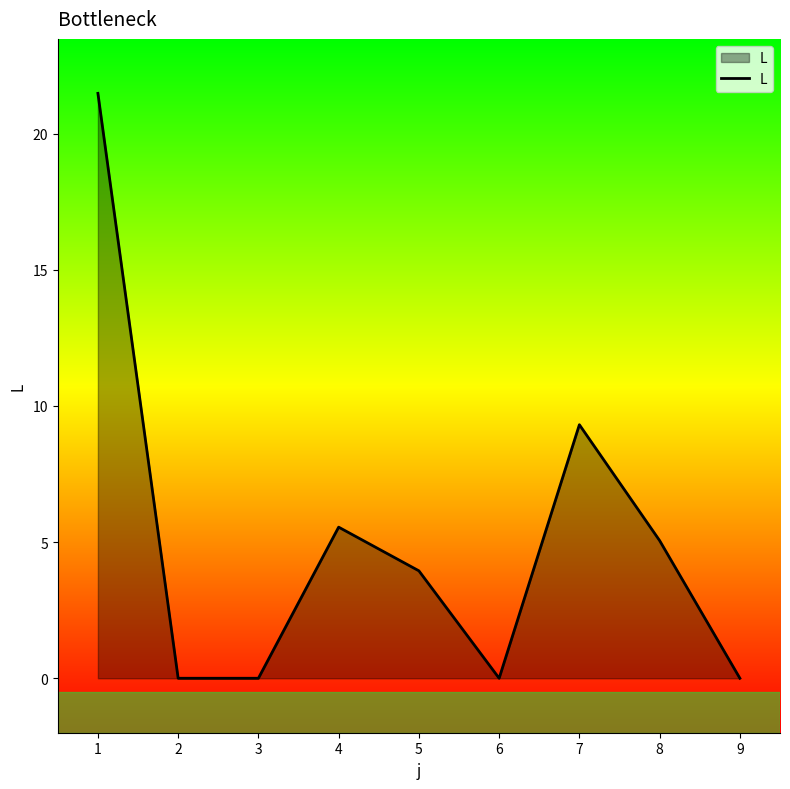

What is the change in value from 5 to 8?

+1.1